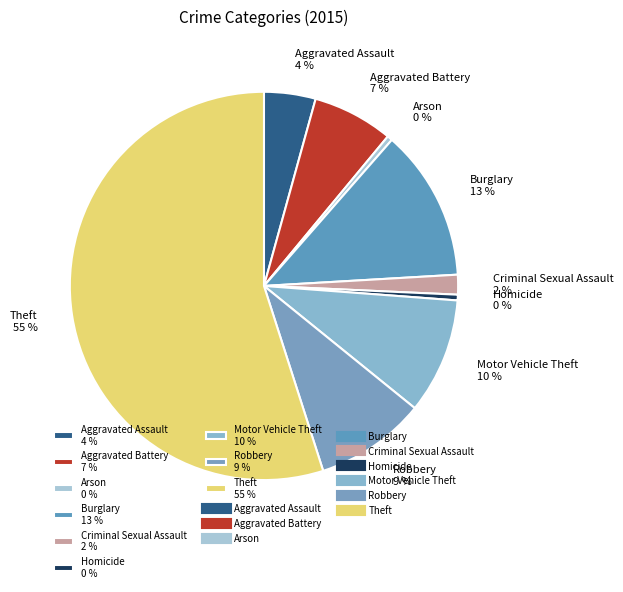

The Aggravated Battery slice represents 1% of the pie. True or false?

False